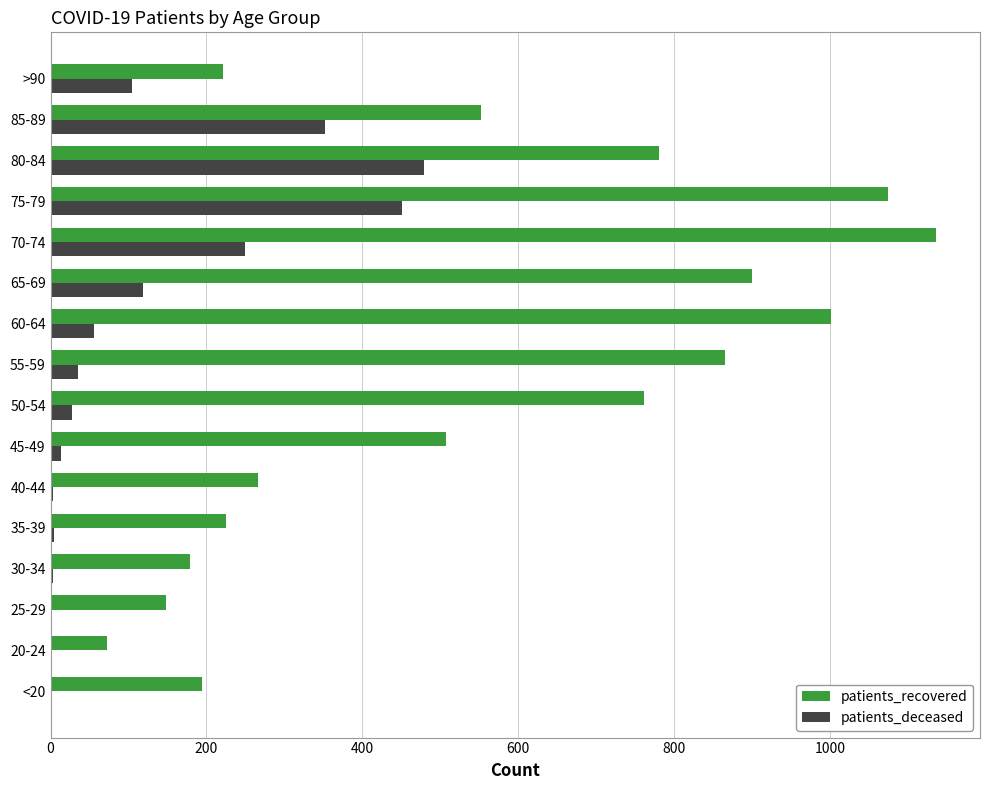

The value of patients_deceased at 20-24 is -328. True or false?

False